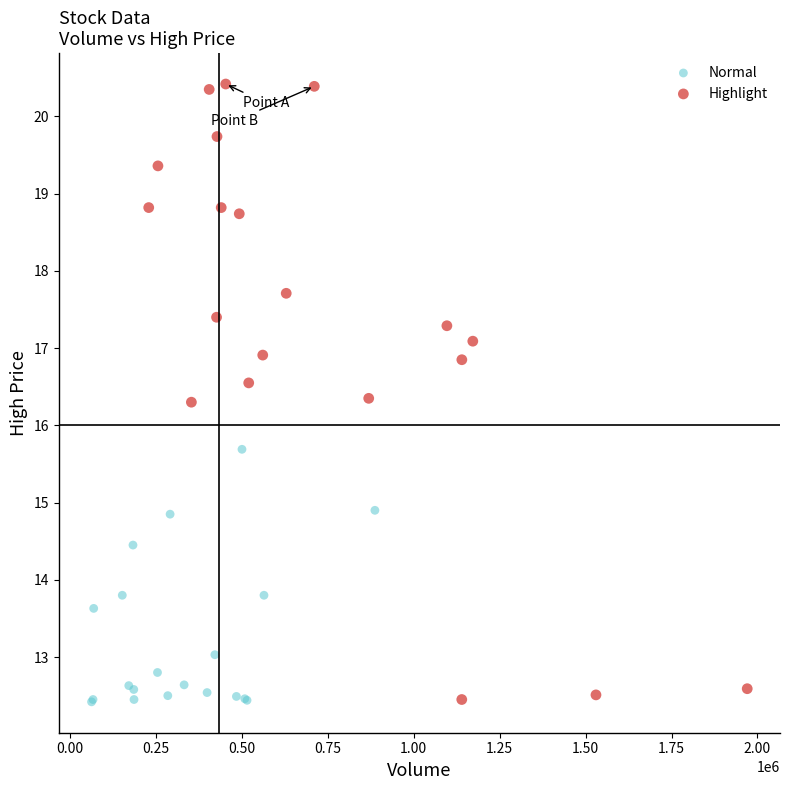

Which series has the widest spread of Y values?

Highlight